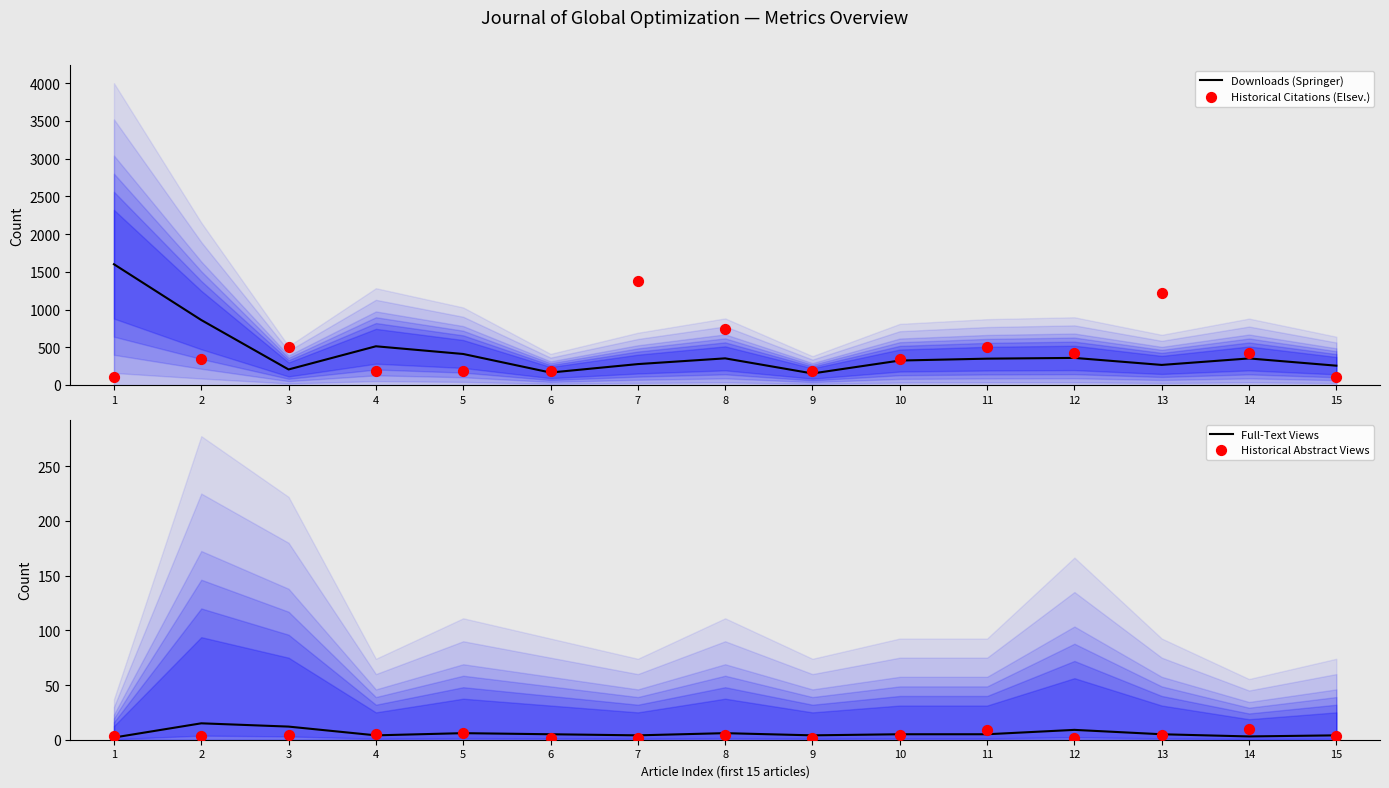

At which category is the sum across all series the highest?

1